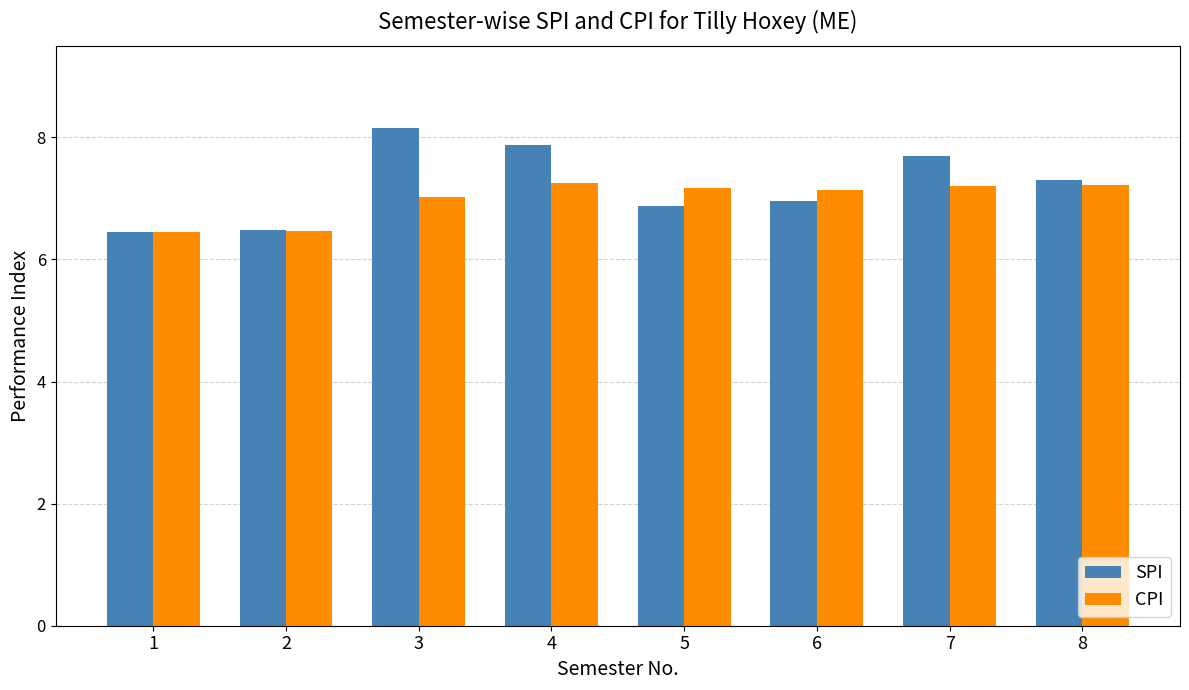

What is the value of the SPI bar at the 3rd from the left?

8.2